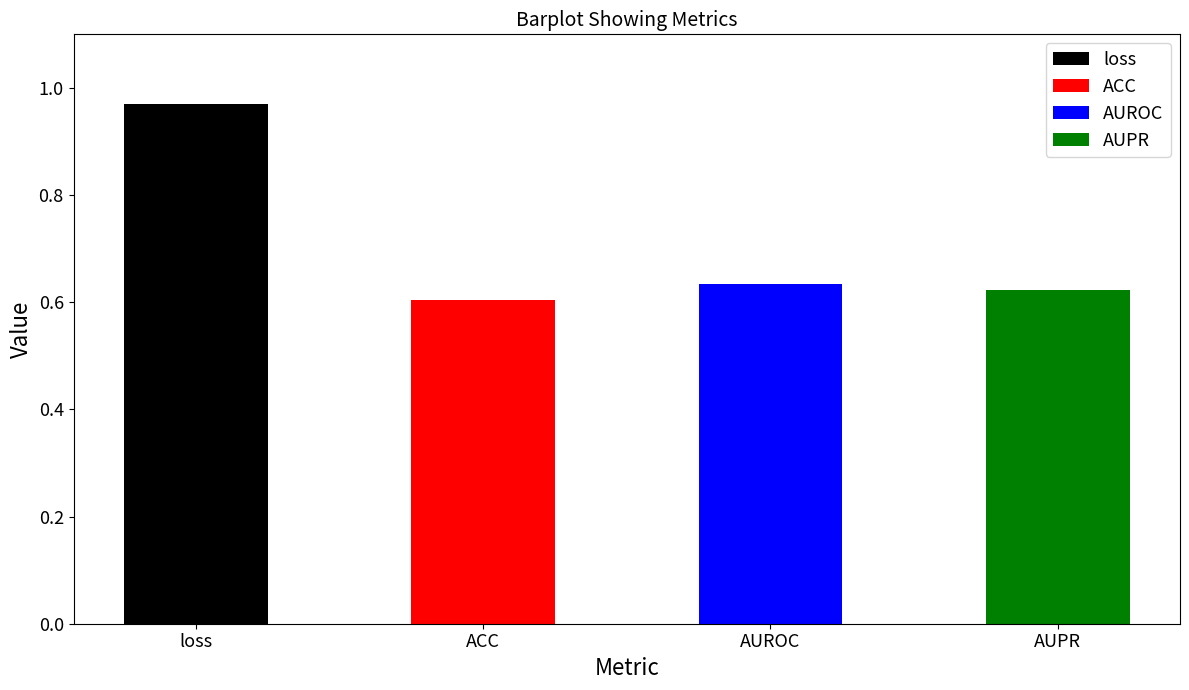

Reading left to right, what are all the values shown in this chart?

1.0	0.6	0.6	0.6